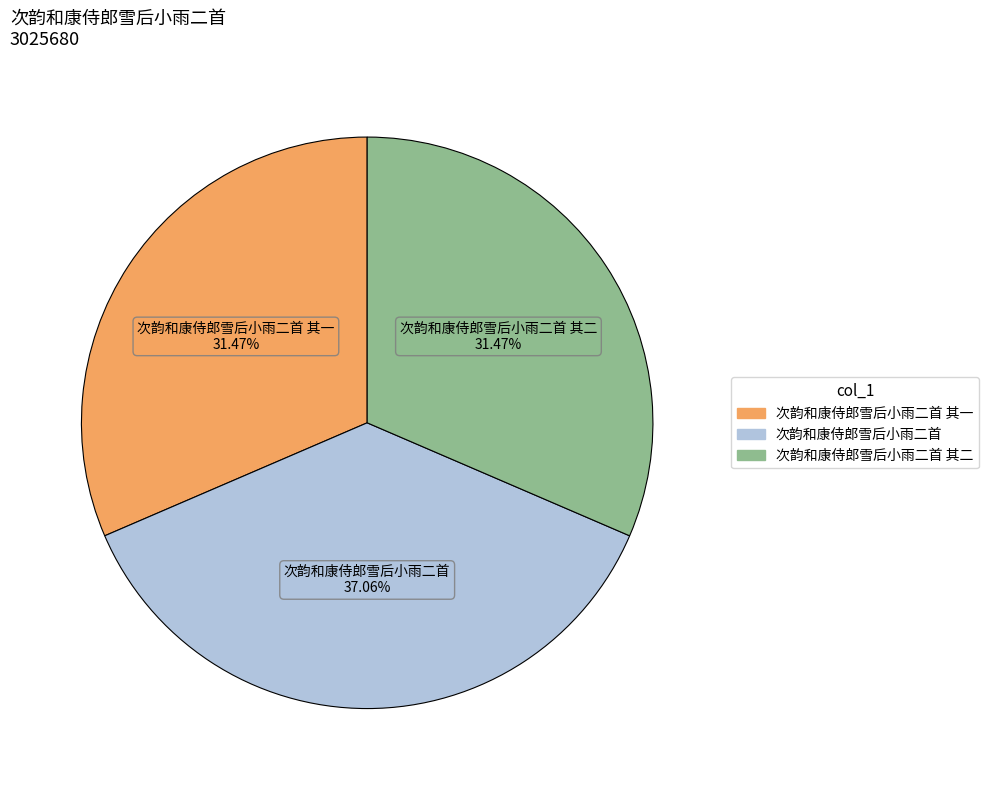

Is there a majority slice in this chart?

No